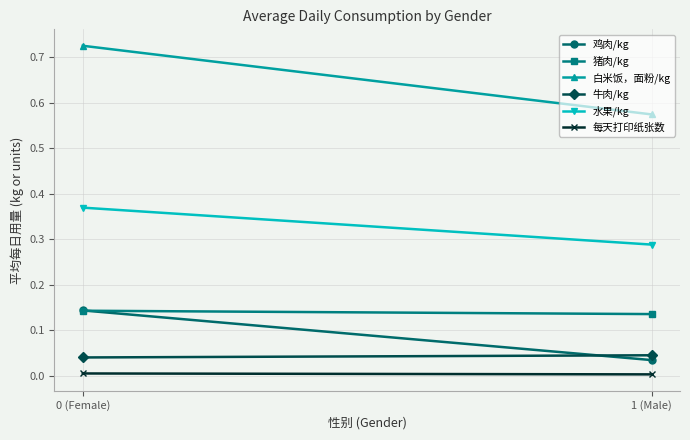

Between 0 (Female) and 1 (Male), which is larger?

0 (Female)